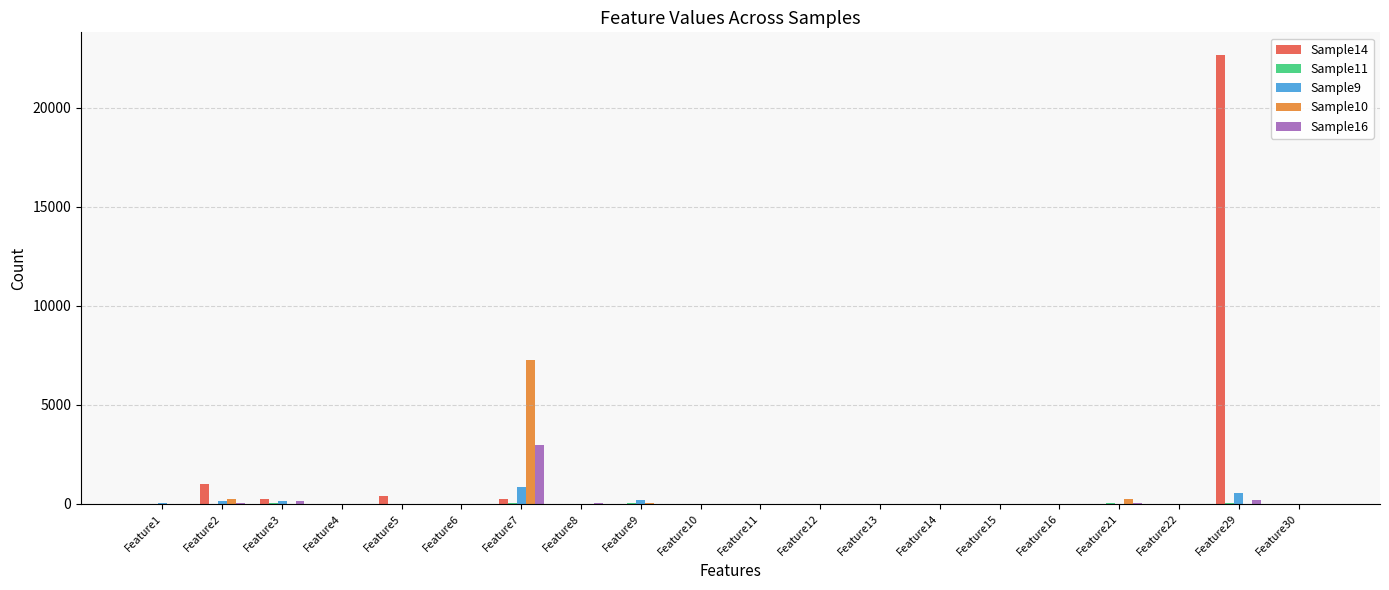

True or false: Sample10 has a value of 4365 at Feature6.

False